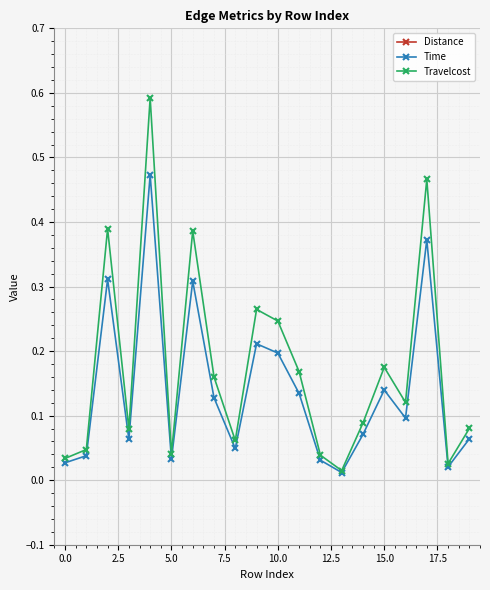

Reading right to left, transcribe all the data shown in this chart.

Distance: 4.0	1.3	23.5	6.1	8.8	4.5	0.7	1.9	8.5	12.4	13.3	3.1	8.0	19.4	2.0	29.8	4.0	19.6	2.4	1.7
Time: 0.1	0.0	0.4	0.1	0.1	0.1	0.0	0.0	0.1	0.2	0.2	0.0	0.1	0.3	0.0	0.5	0.1	0.3	0.0	0.0
Travelcost: 0.1	0.0	0.5	0.1	0.2	0.1	0.0	0.0	0.2	0.2	0.3	0.1	0.2	0.4	0.0	0.6	0.1	0.4	0.0	0.0